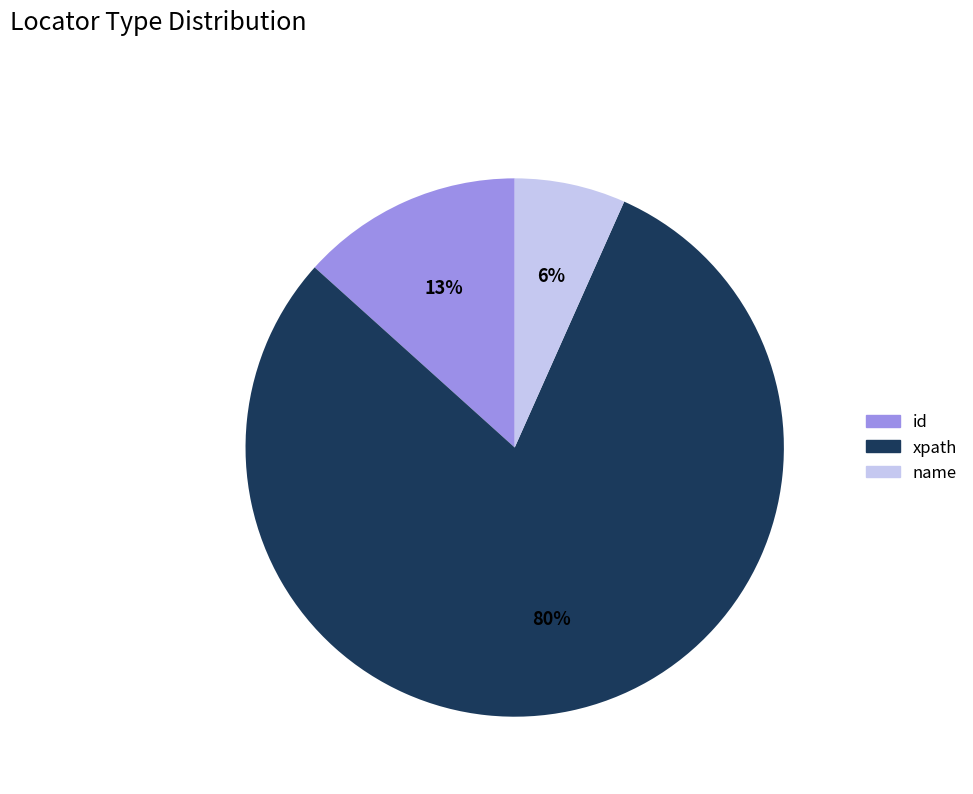

To the nearest percent, what portion does name represent?

7%